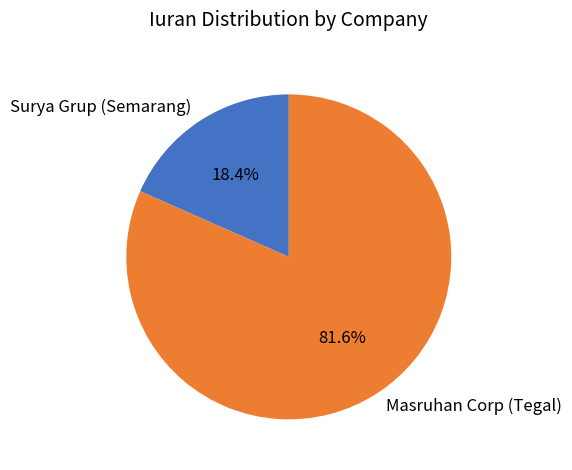

Does Masruhan Corp (Tegal) represent more than half of the total?

Yes